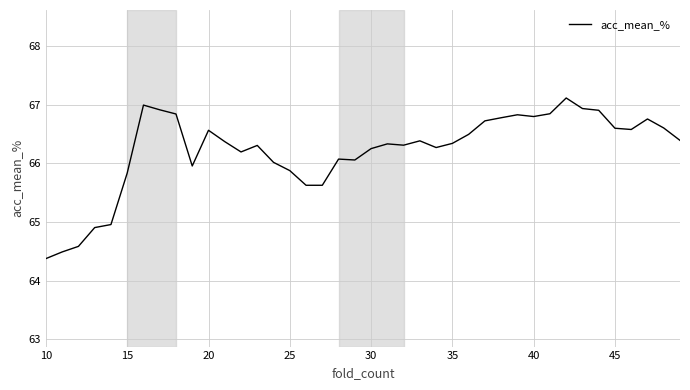

What is the difference between the maximum and minimum values?

2.7